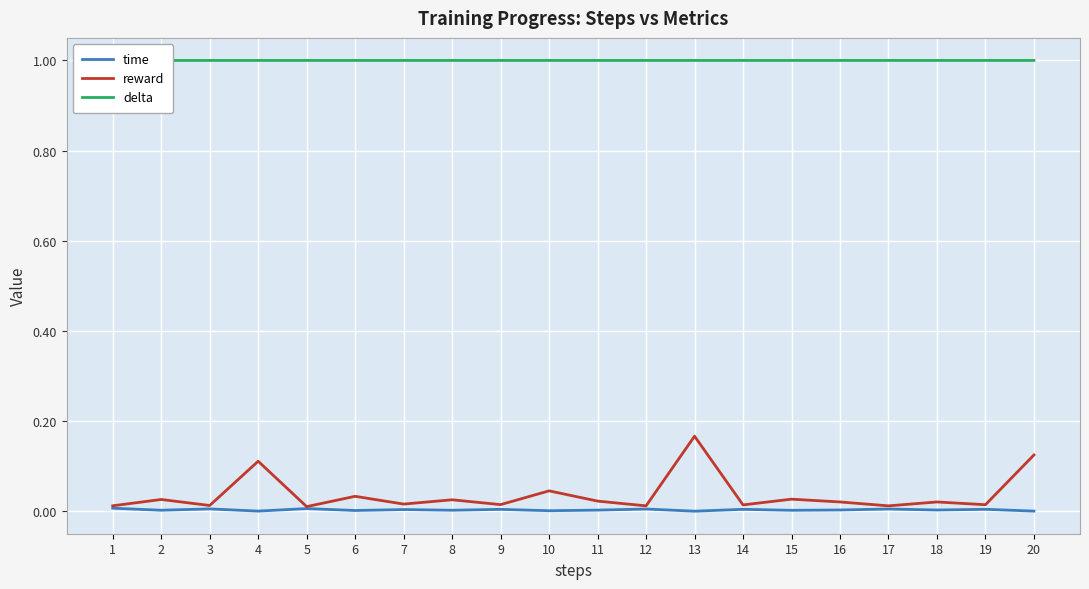

Is this an area chart (filled region under the line)?

No